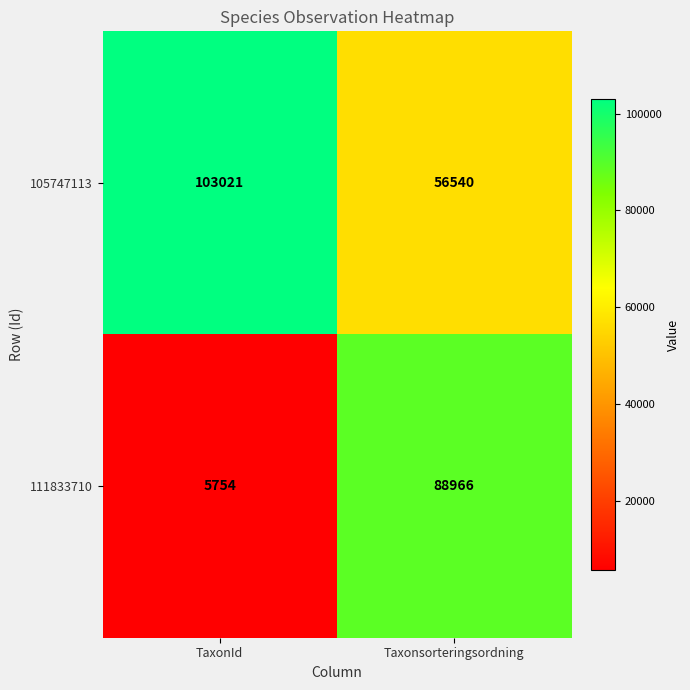

The 105747113 series shows 91793 at Taxonsorteringsordning. True or false?

False